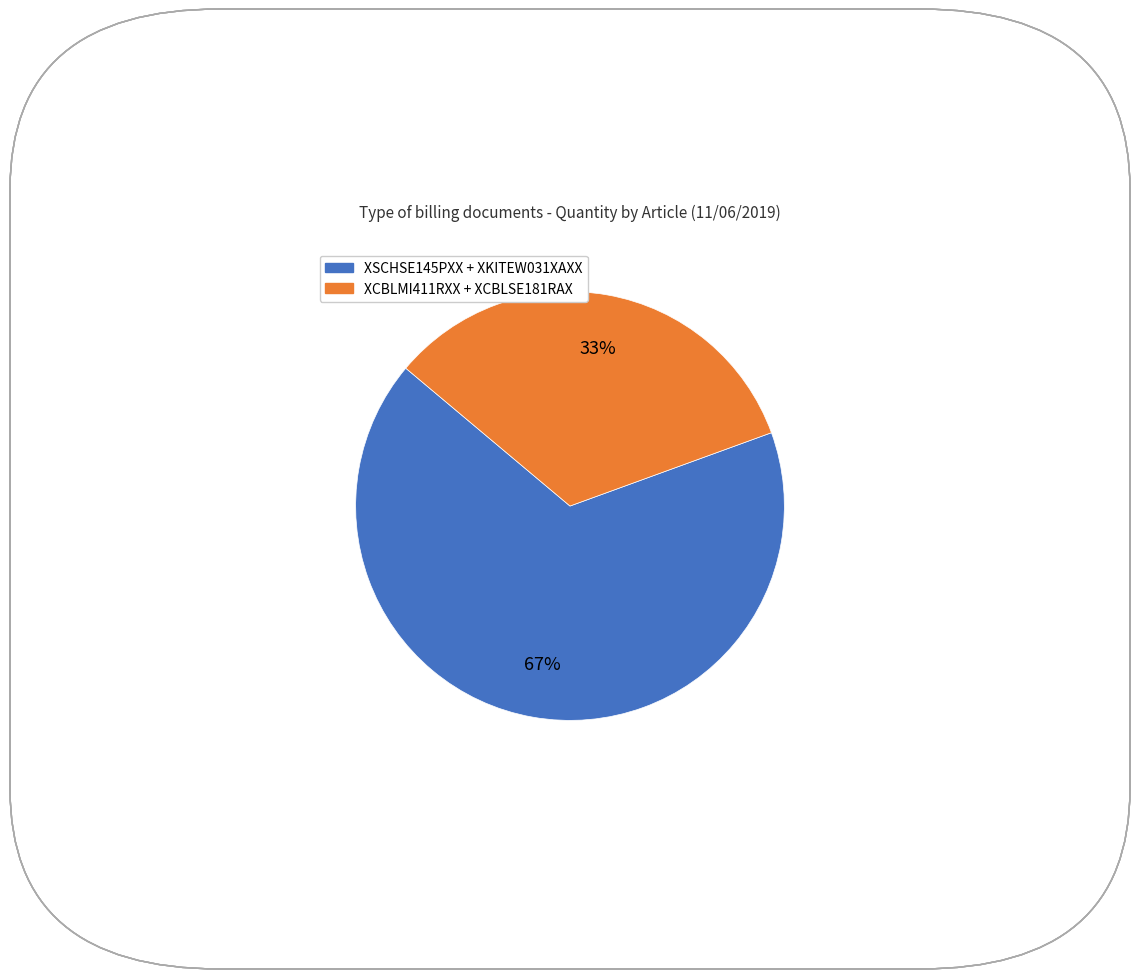

To the nearest percent, what is the average slice percentage?

50%